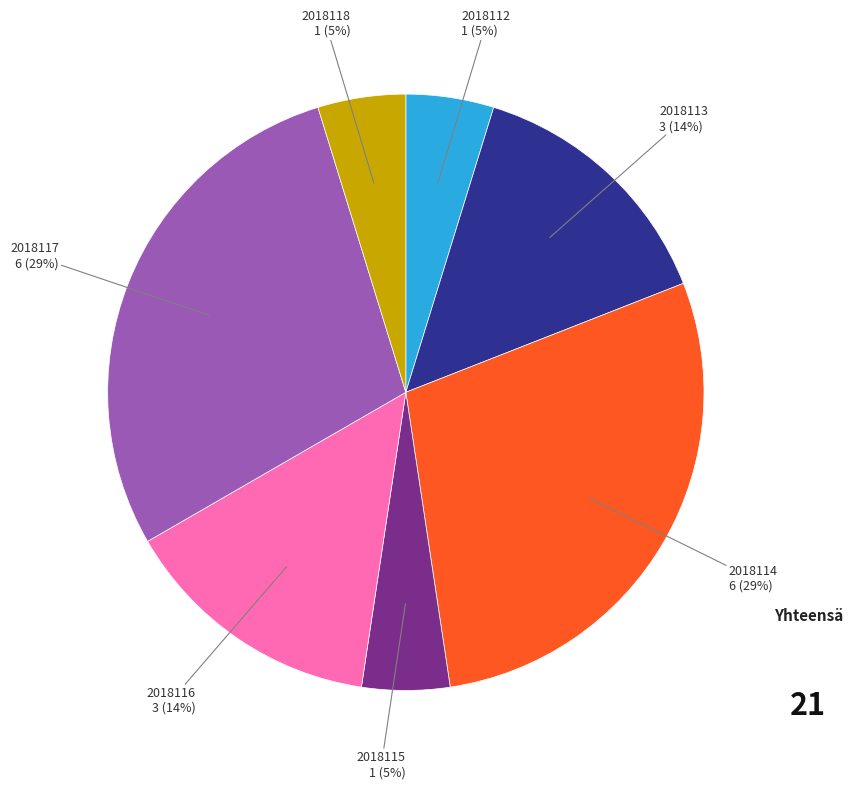

True or false: 2018115 accounts for 5% of the total.

True